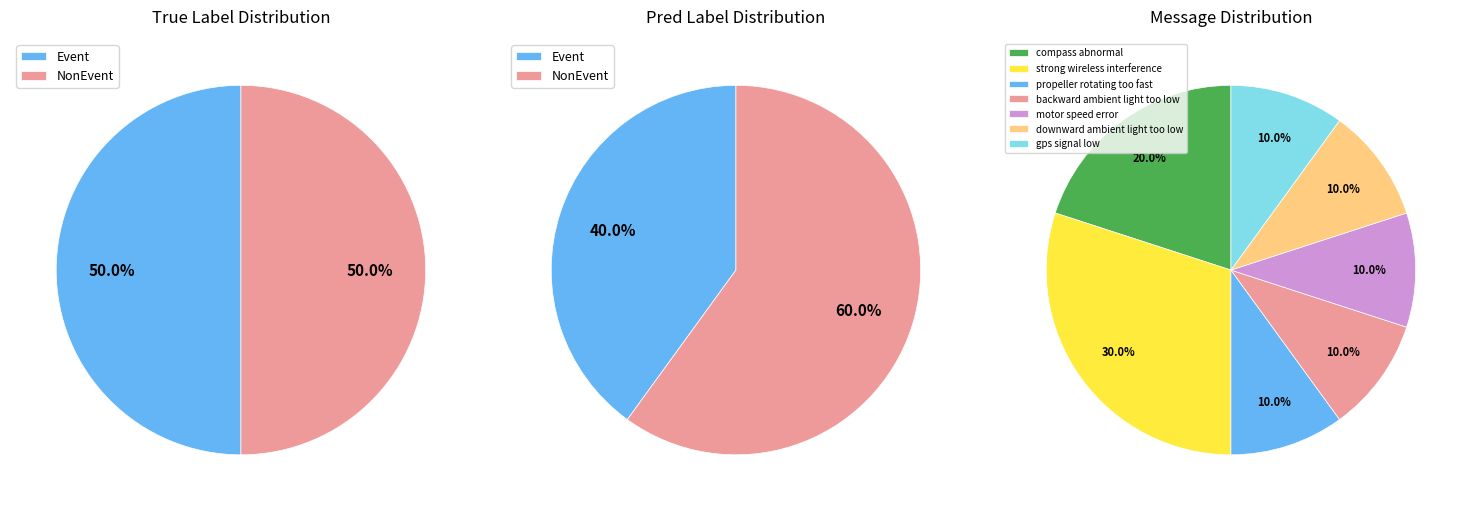

Does 4 account for over 50% of the chart?

No